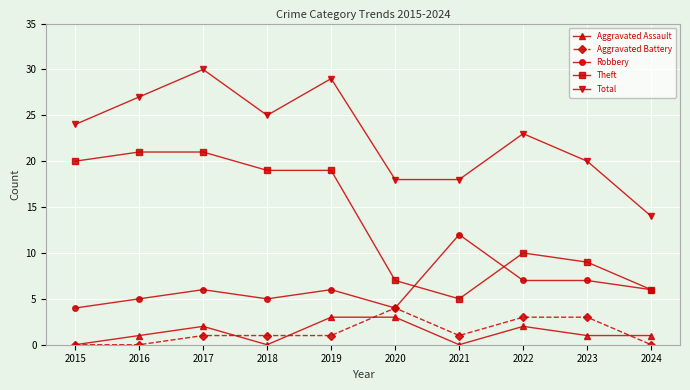

Where is Theft nearest to the value 13?

2022